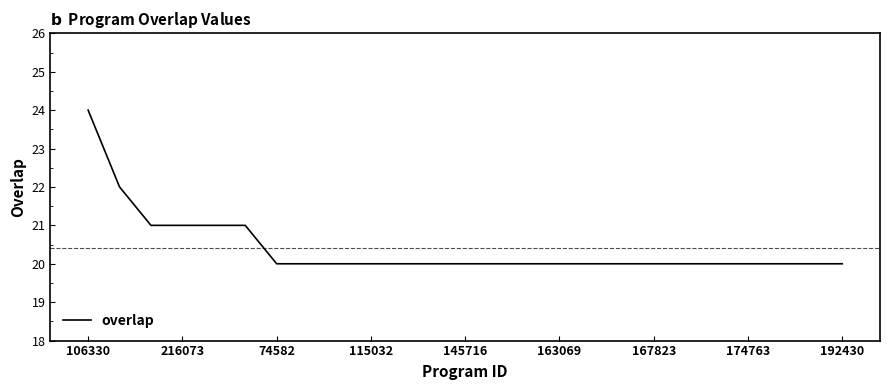

What is the difference between the maximum and minimum values?

4